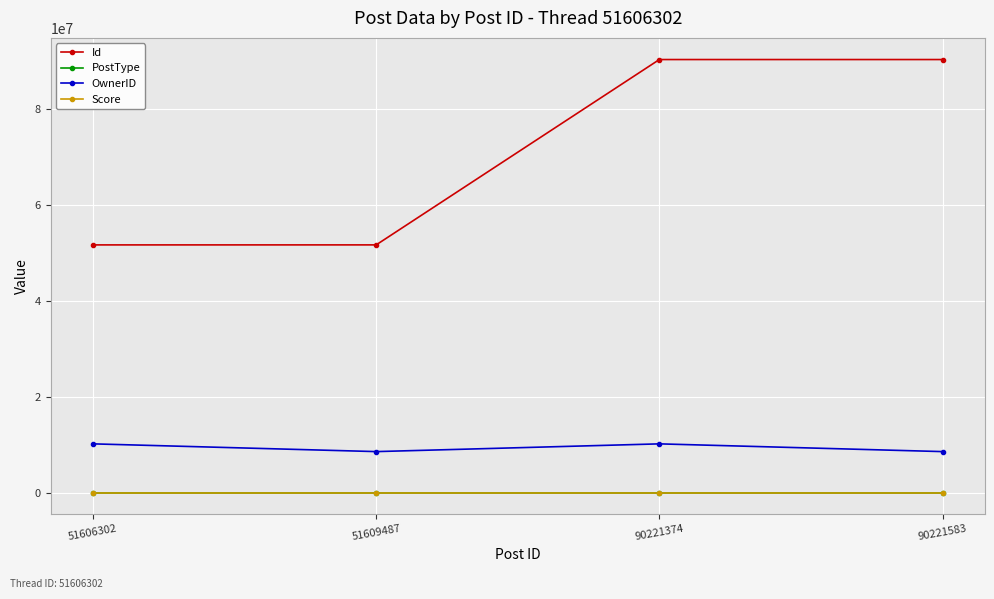

How many lines are shown in the chart?

4